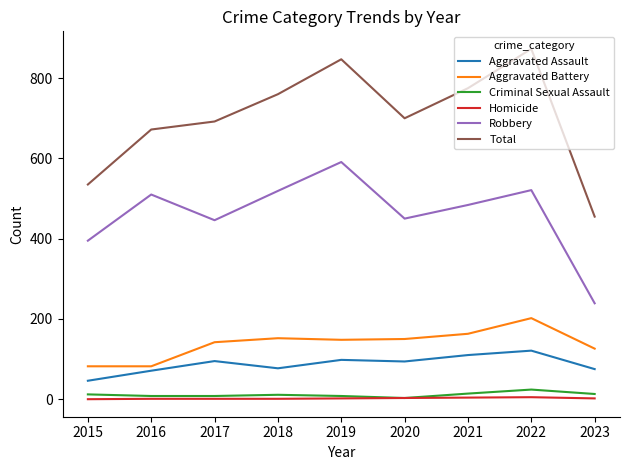

List the series in order of their peak value, highest first.

Total, Robbery, Aggravated Battery, Aggravated Assault, Criminal Sexual Assault, Homicide